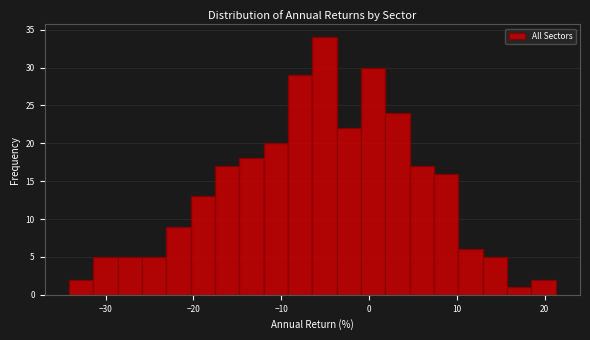

Read against the x-axis, roughly where is the centre of the tallest bar?

-5